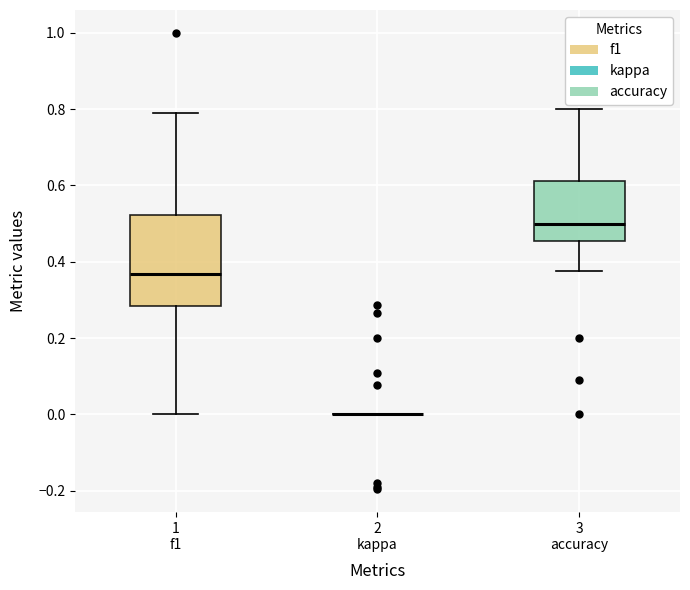

Reading left to right, transcribe this box plot: for each box, give where its median line is, the range the box spans, and where its two whiskers end, as read against the y-axis. The values are not printed on the chart, so give them approximately, as read against the axis.

1 f1: median 0.36, box 0.28 to 0.52, whiskers 0.00 to 0.80
2 kappa: box collapsed to a line at 0.00, whiskers 0.00 to 0.00
3 accuracy: median 0.50, box 0.46 to 0.62, whiskers 0.38 to 0.80